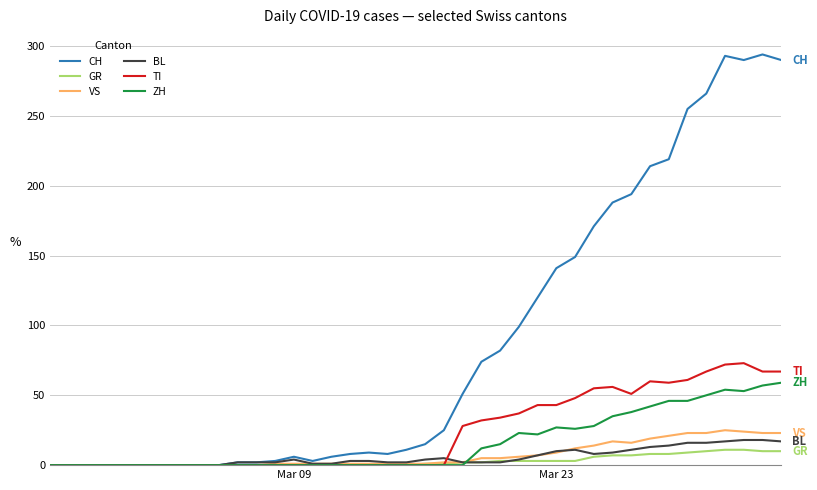

Which series has the largest range (max minus min)?

CH